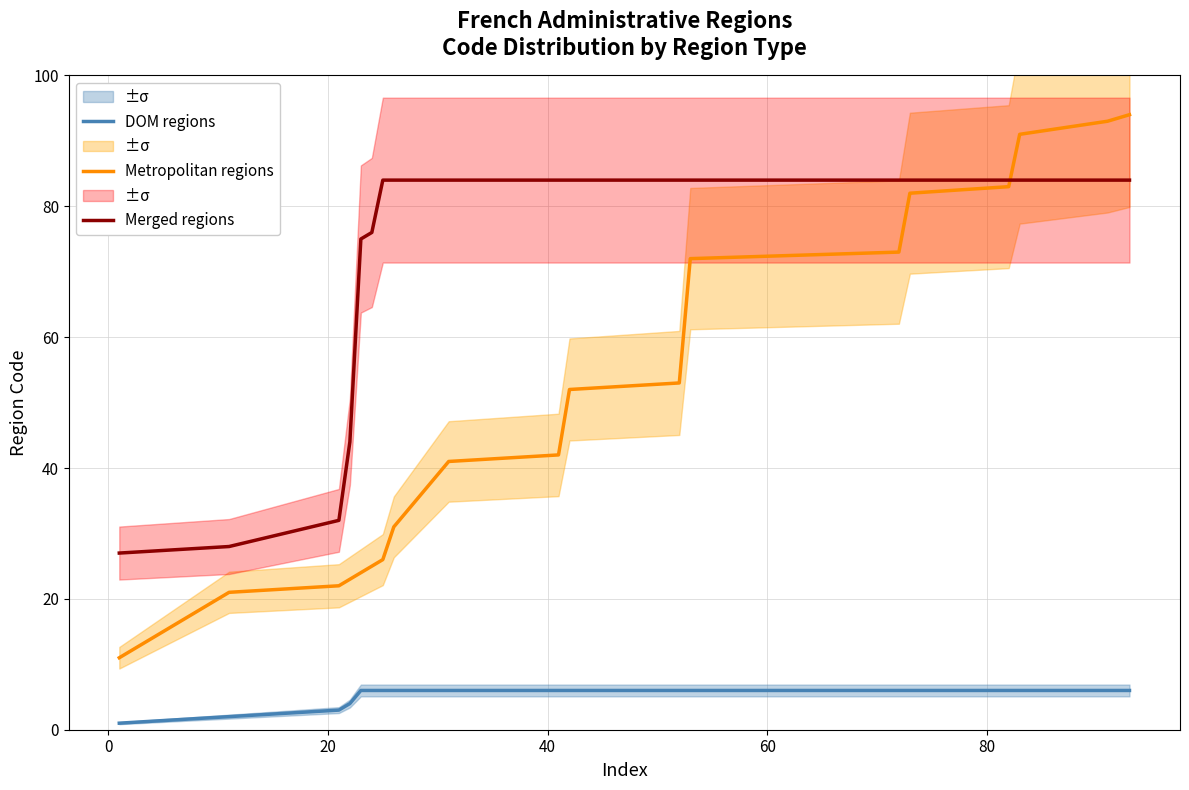

What is the highest value of the Merged regions series?

84